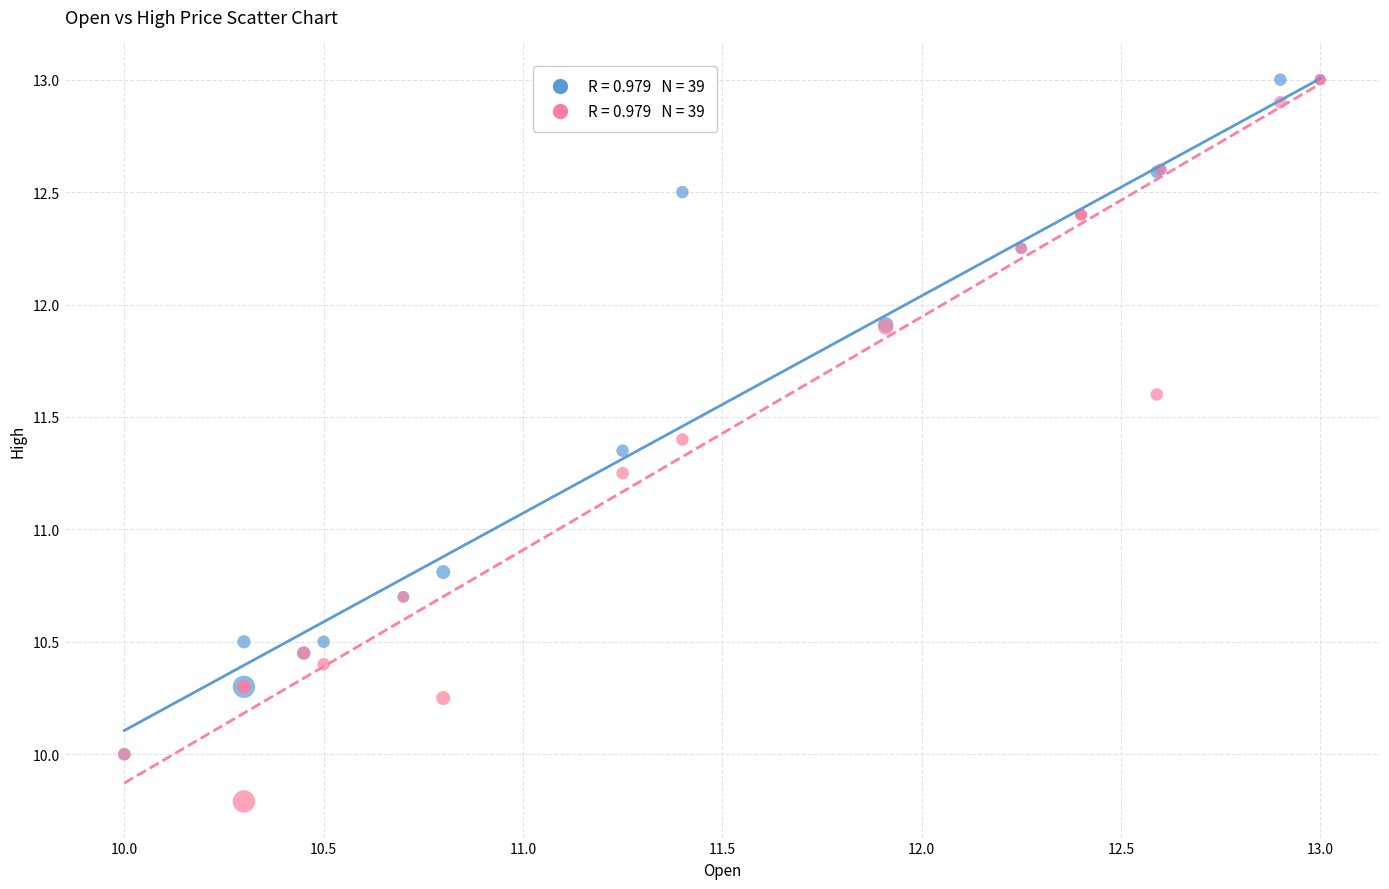

Across all series, what Y value is closest to 11?

10.8